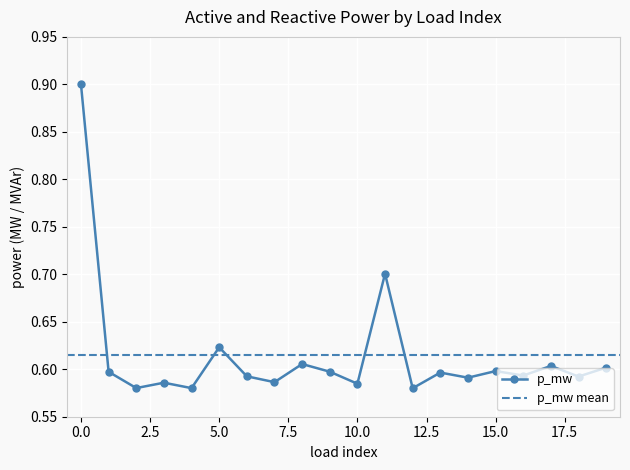

What is the difference between the maximum and minimum values?

0.3